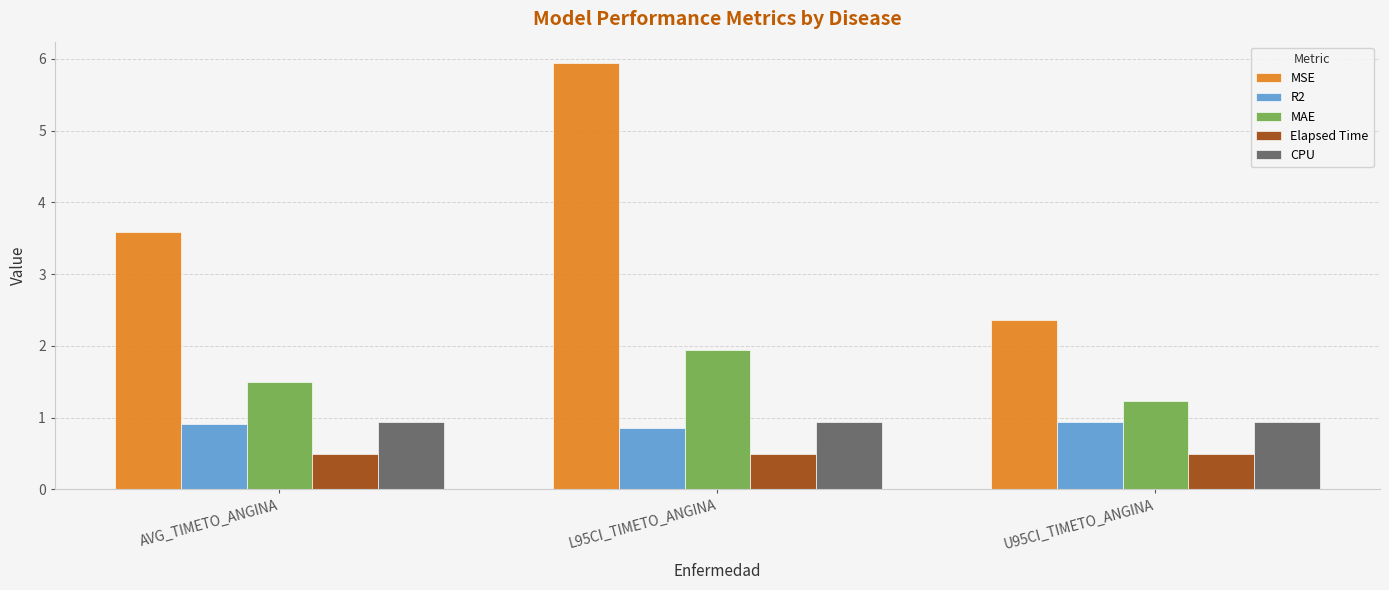

Is it true that MAE equals 0.5 at AVG_TIMETO_ANGINA?

False